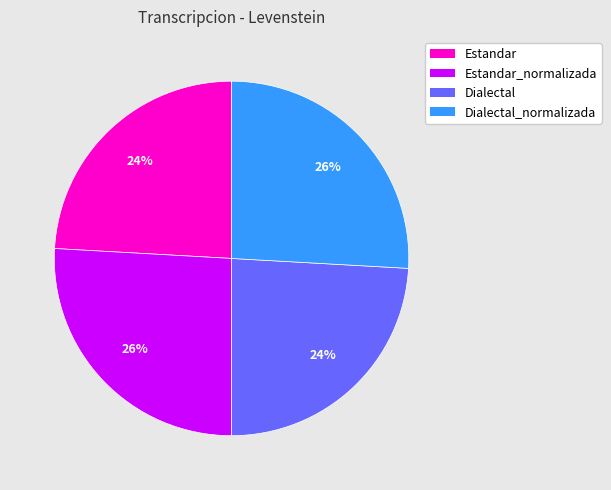

To the nearest percent, what is the average slice percentage?

25%